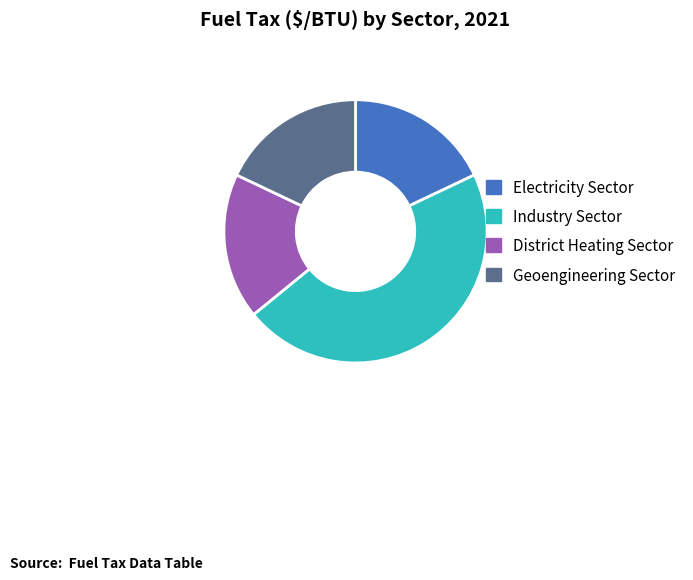

How many segments does this pie chart have?

4